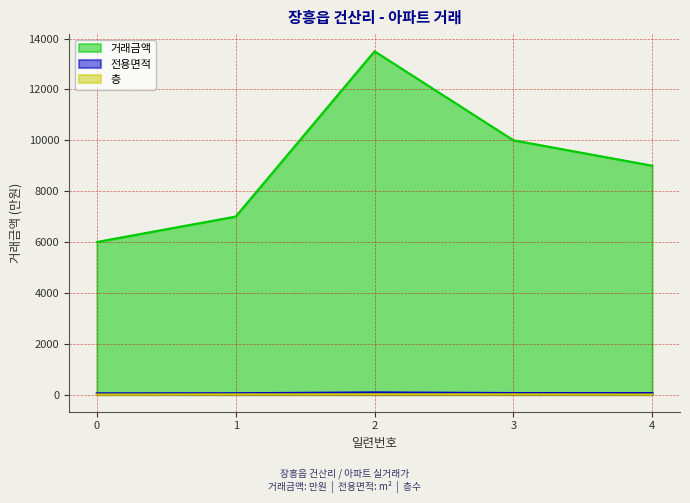

Which series has the largest total across all categories?

거래금액